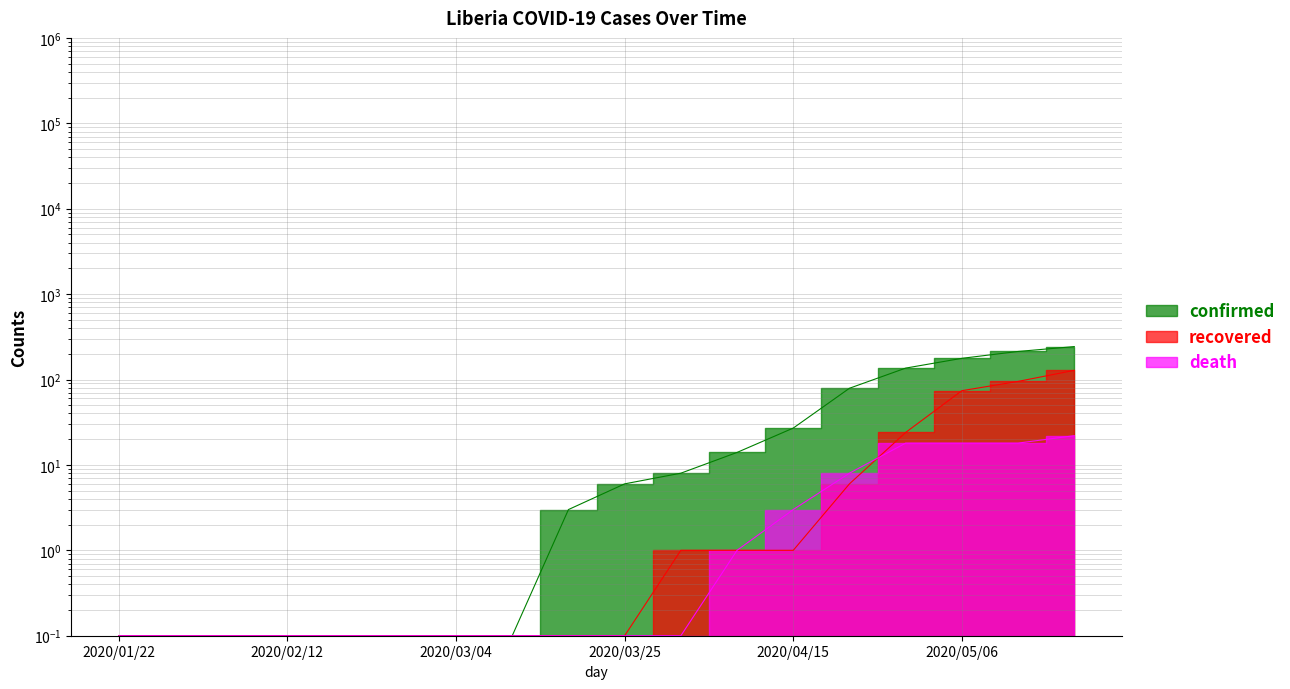

What is the sum of the recovered values at 2020/03/04 and 2020/04/08?

1.1